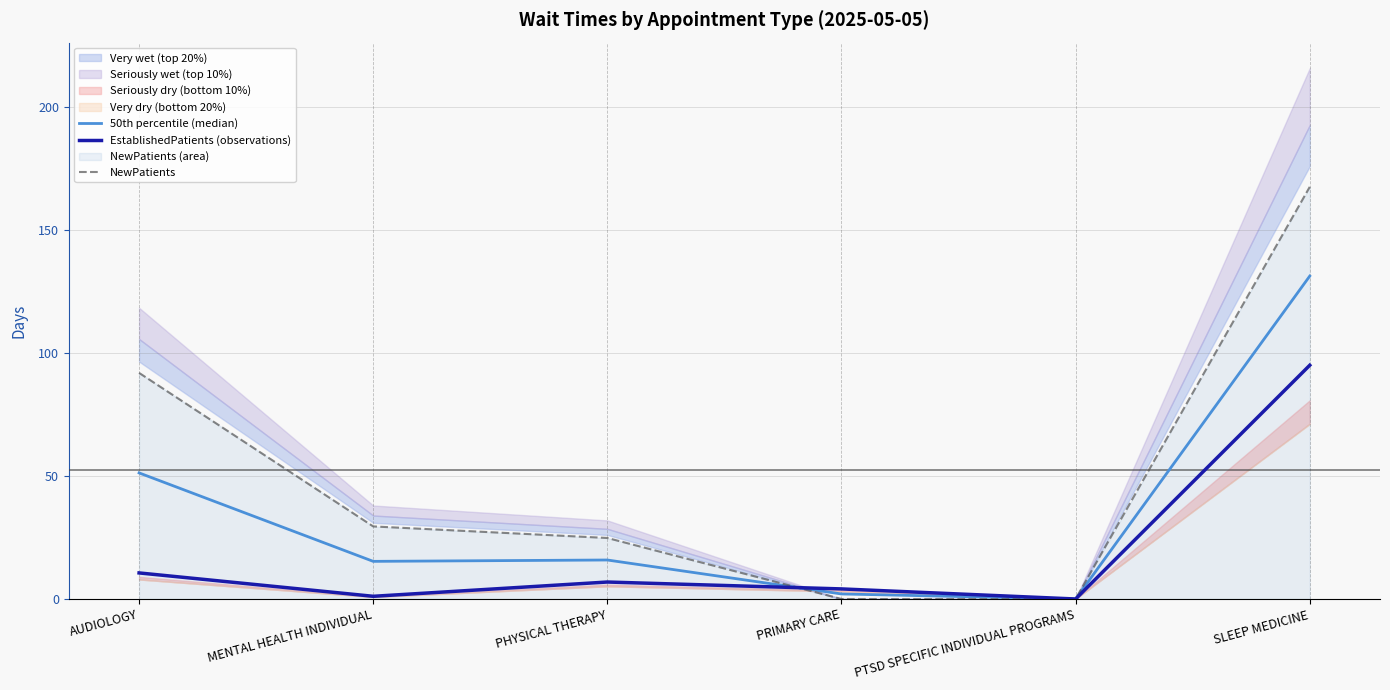

Which series has the largest range (max minus min)?

NewPatients